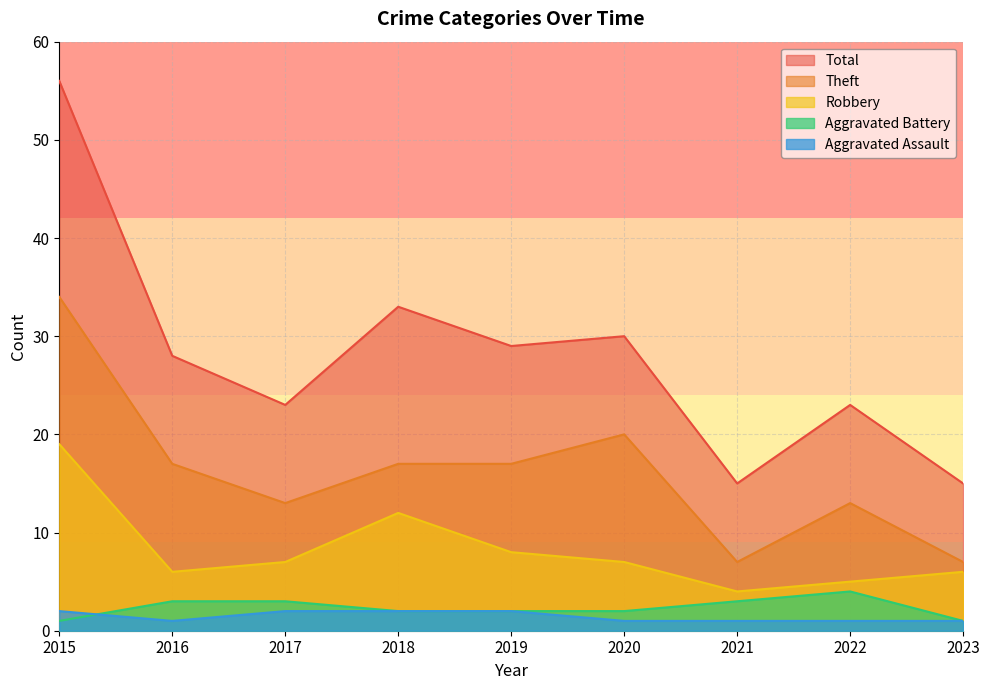

Between 2018 and 2016, which is larger?

2018